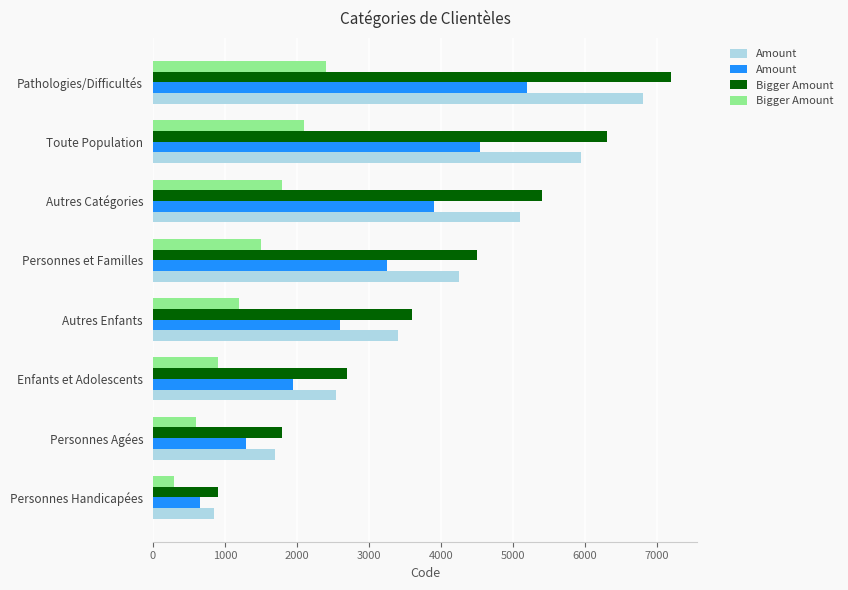

What is the highest value of the Amount series?

5200